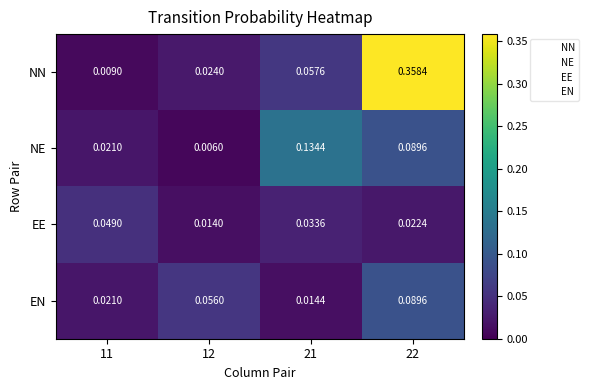

List the series in order of their peak value, highest first.

NN, NE, EN, EE